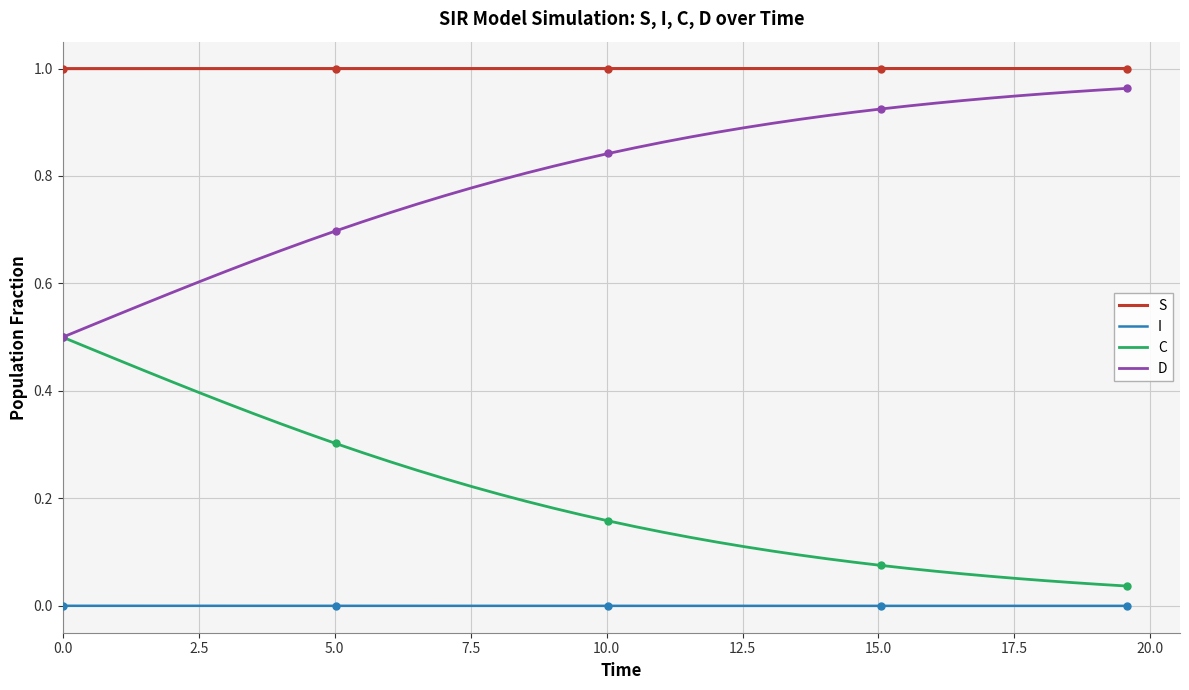

True or false: S and I intersect in this chart.

False